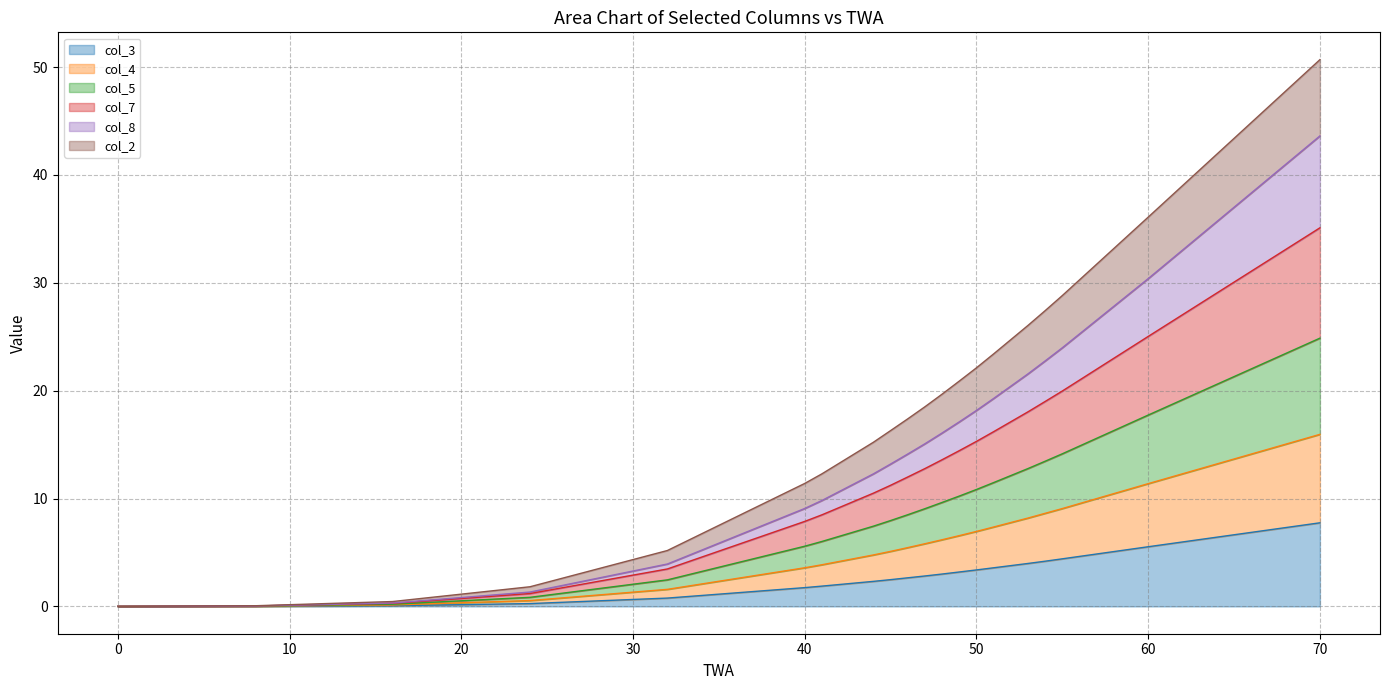

Which label corresponds to the largest value in the chart?

70